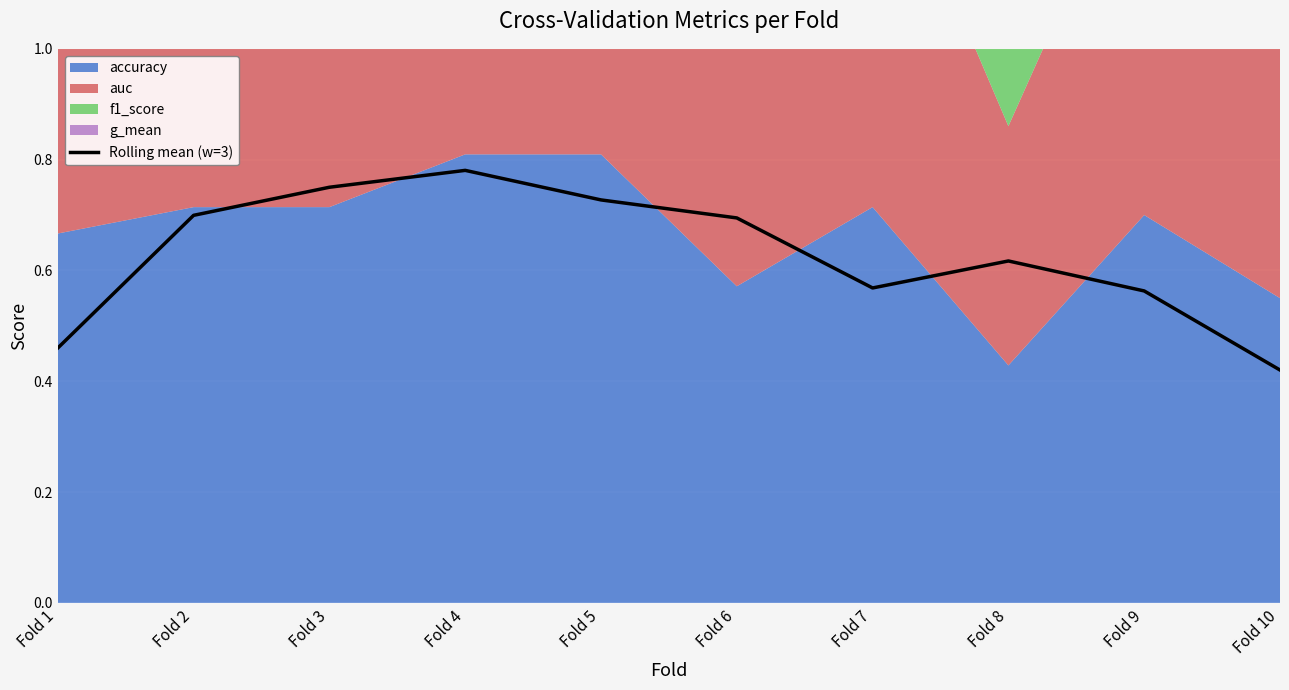

How many lines are shown in the chart?

1